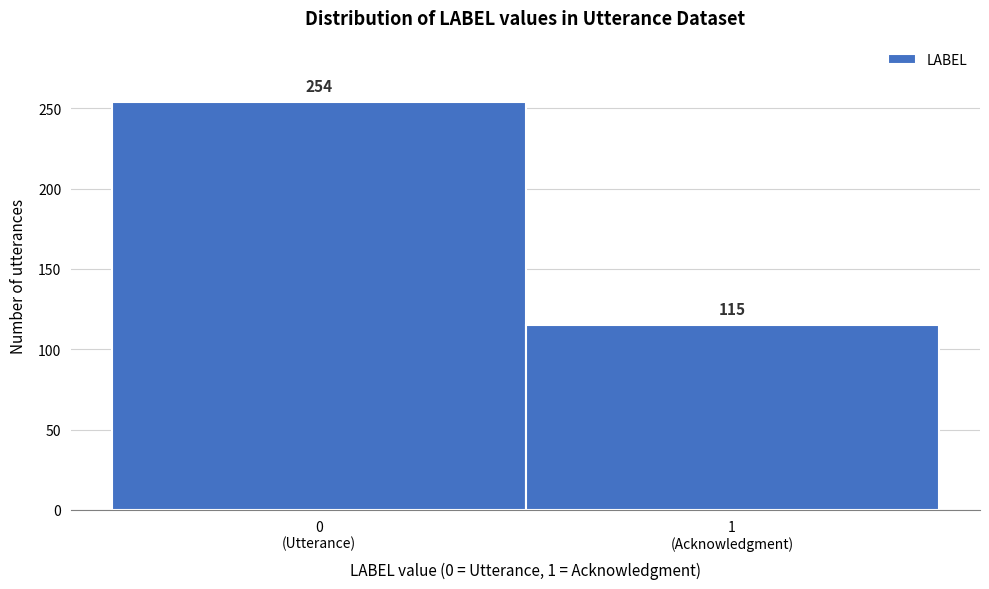

Reading left to right, transcribe all the data shown in this chart.

254	115